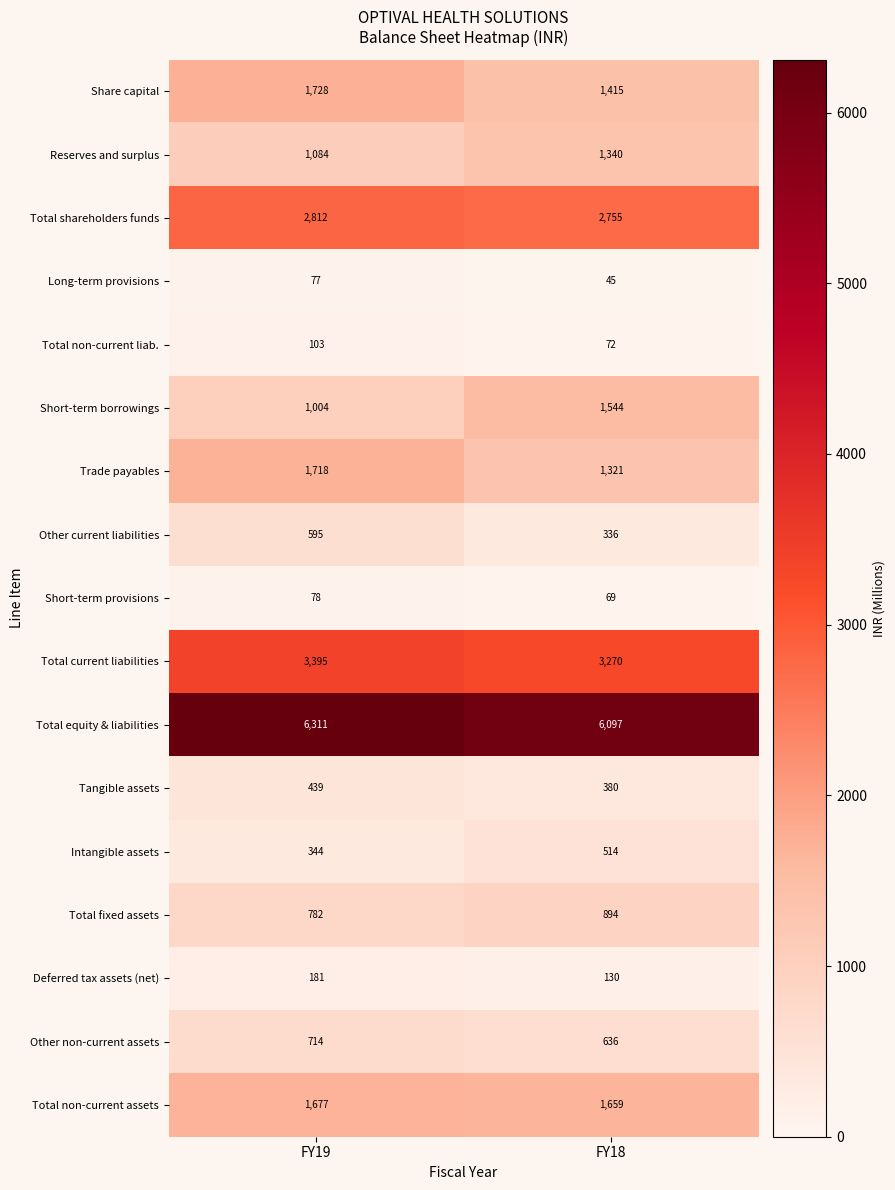

What is the maximum value shown in the chart?

6311